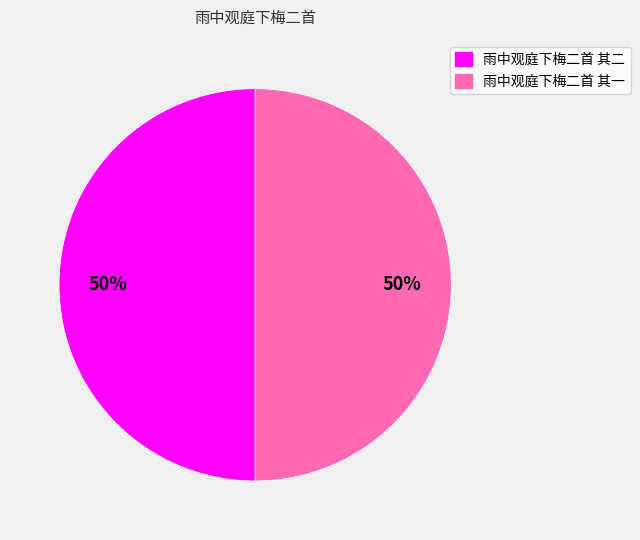

To the nearest percent, what percentage of the pie is 雨中观庭下梅二首 其二?

50%